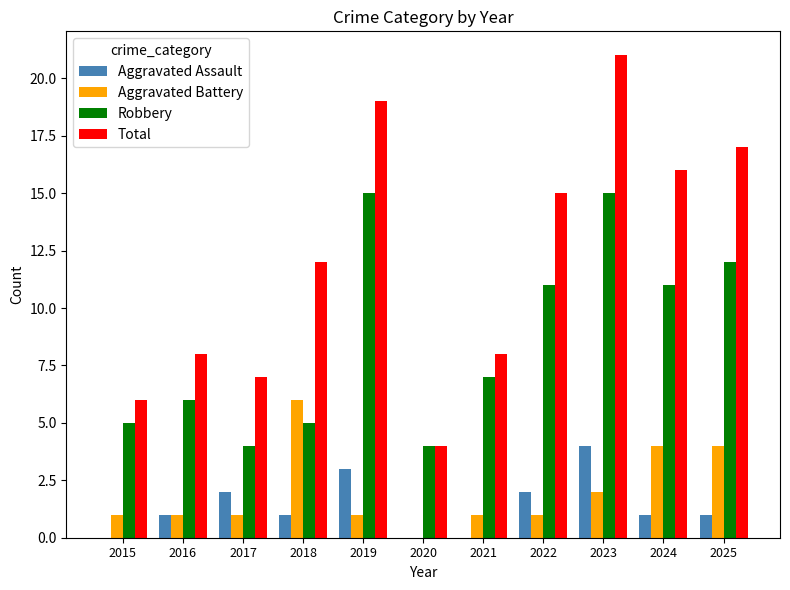

The value of Robbery at 2019 is 15. True or false?

True